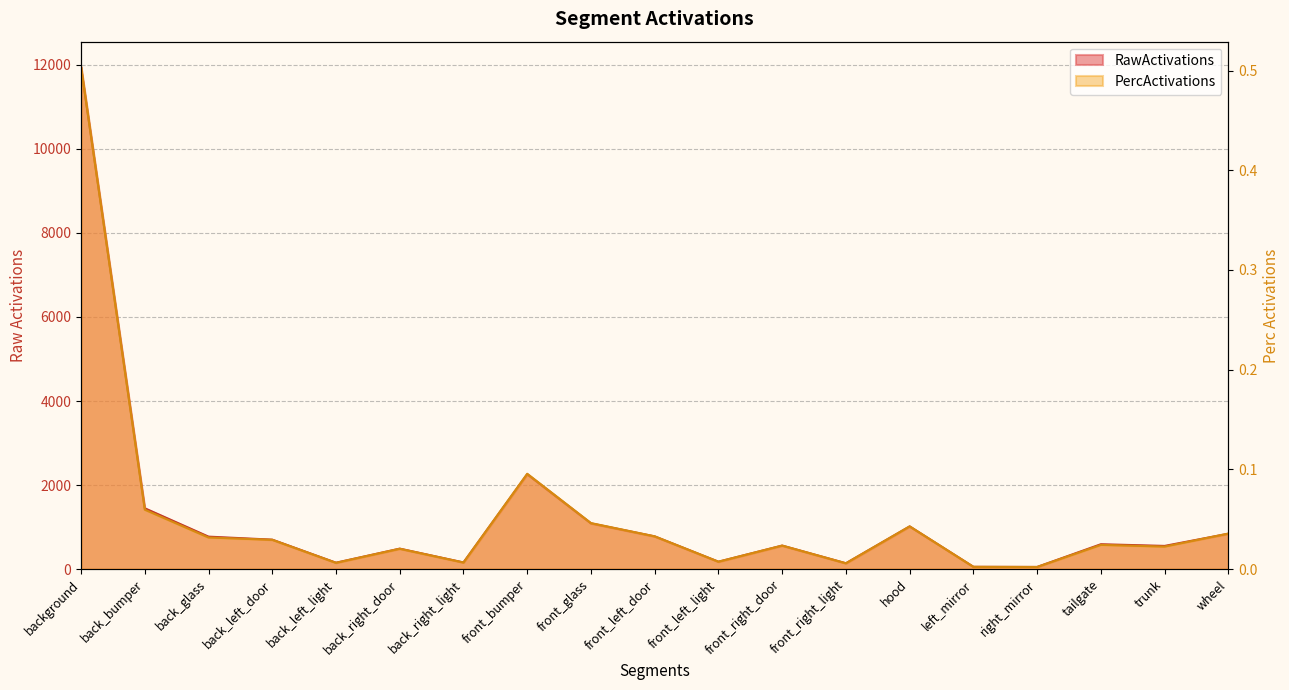

What is the difference between the highest and lowest values at front_right_light?

139.7